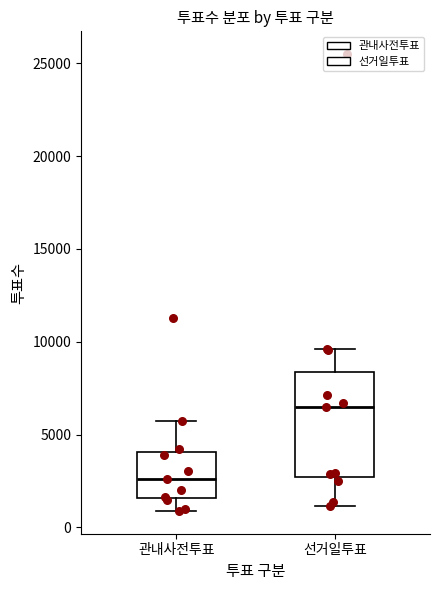

Which box's median line is the lowest?

관내사전투표